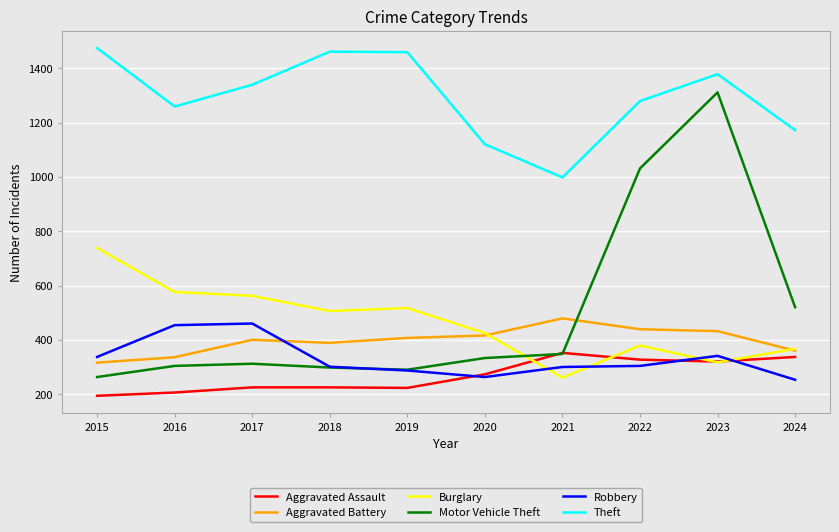

Which series has the largest range (max minus min)?

Motor Vehicle Theft